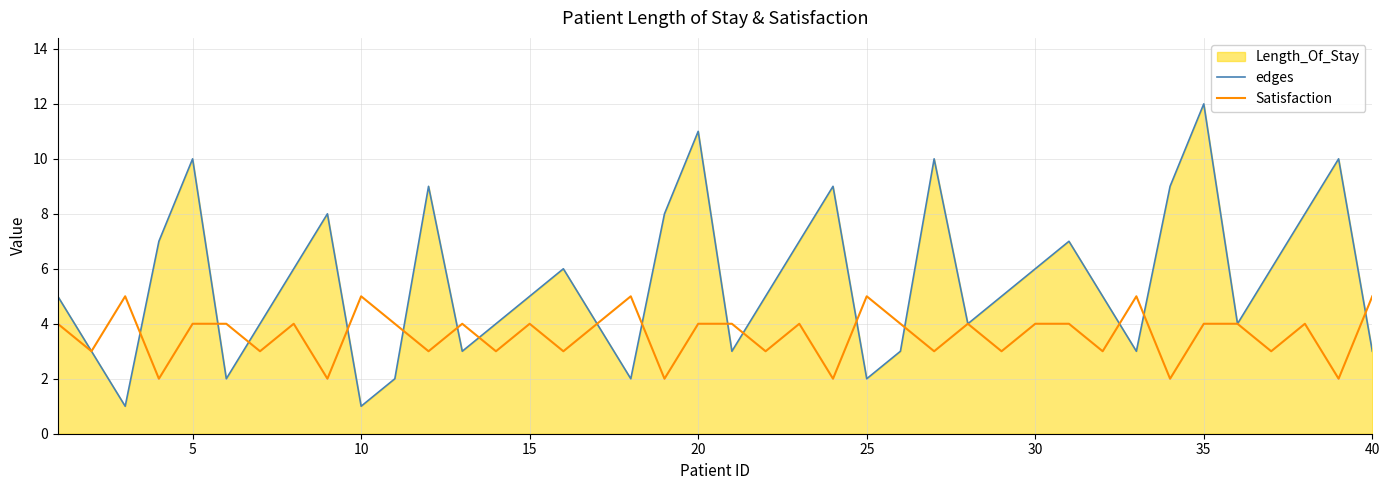

Is it true that Satisfaction equals 1 at 35?

False